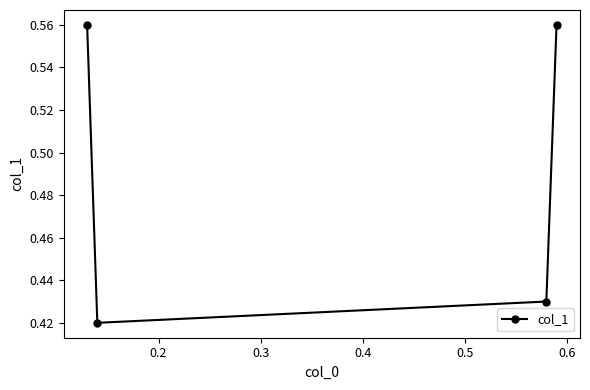

True or false: the data has more than 2 interior local peaks.

False